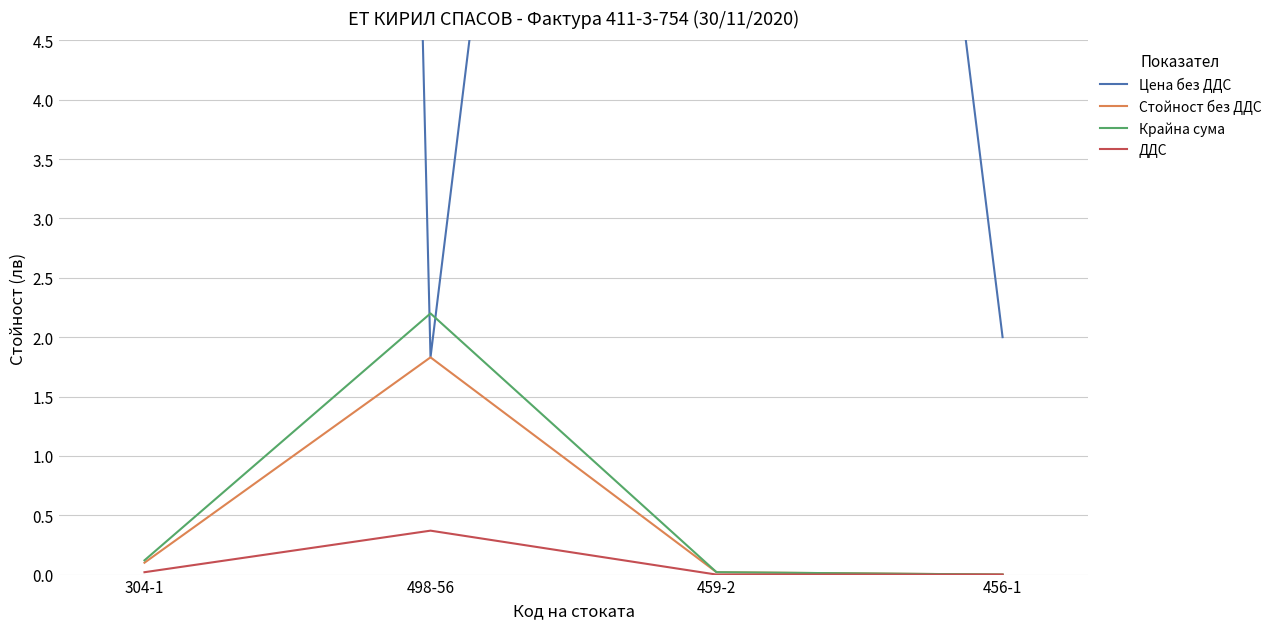

List the series in order of their peak value, lowest first.

ДДС, Стойност без ДДС, Крайна сума, Цена без ДДС